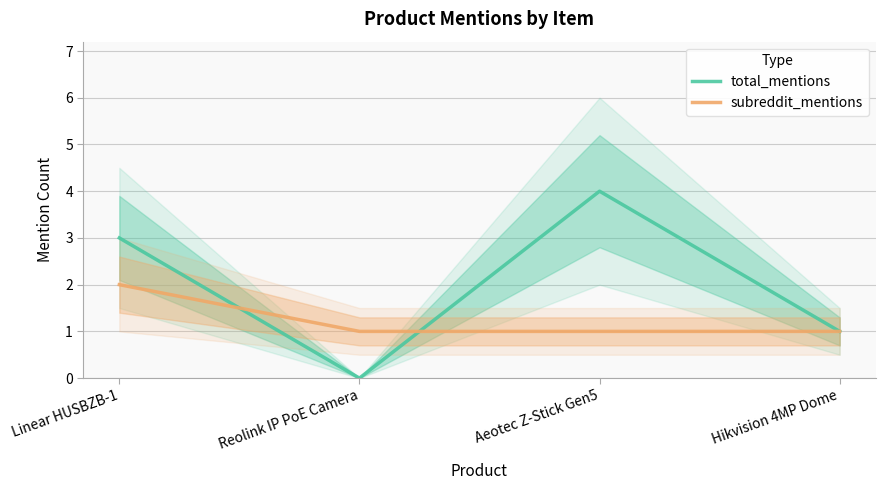

True or false: total_mentions has a value of 4 at Linear HUSBZB-1.

False